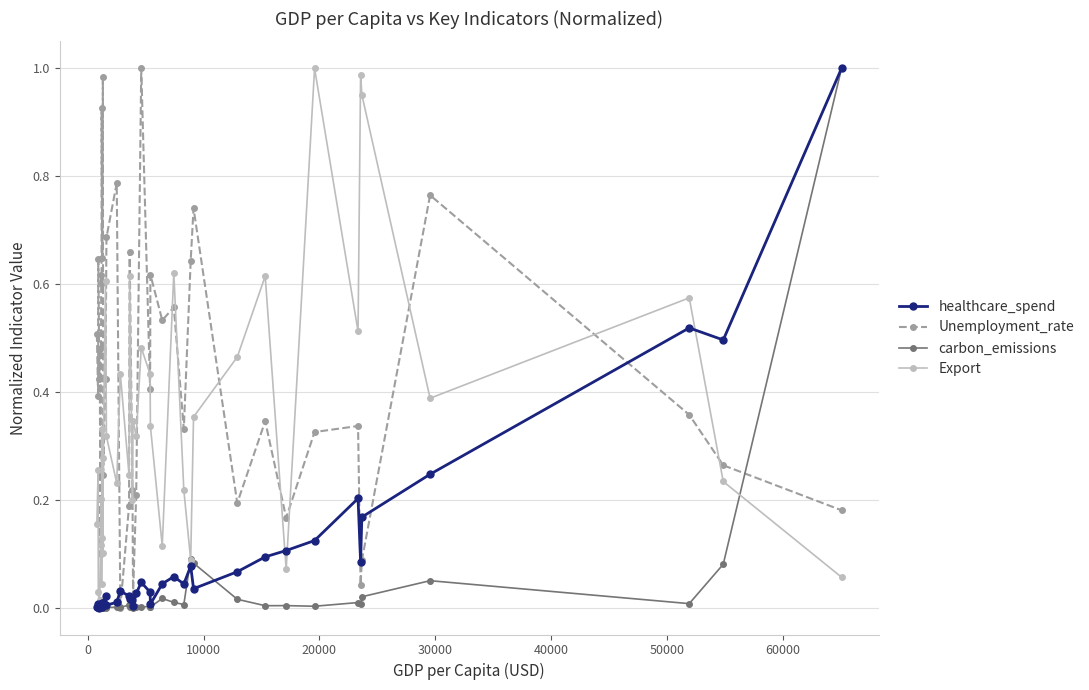

Does the chart have visible grid lines?

Yes